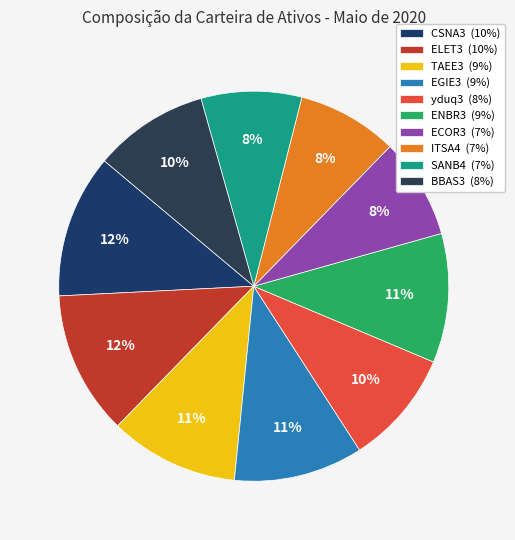

Does SANB4 account for over 50% of the chart?

No